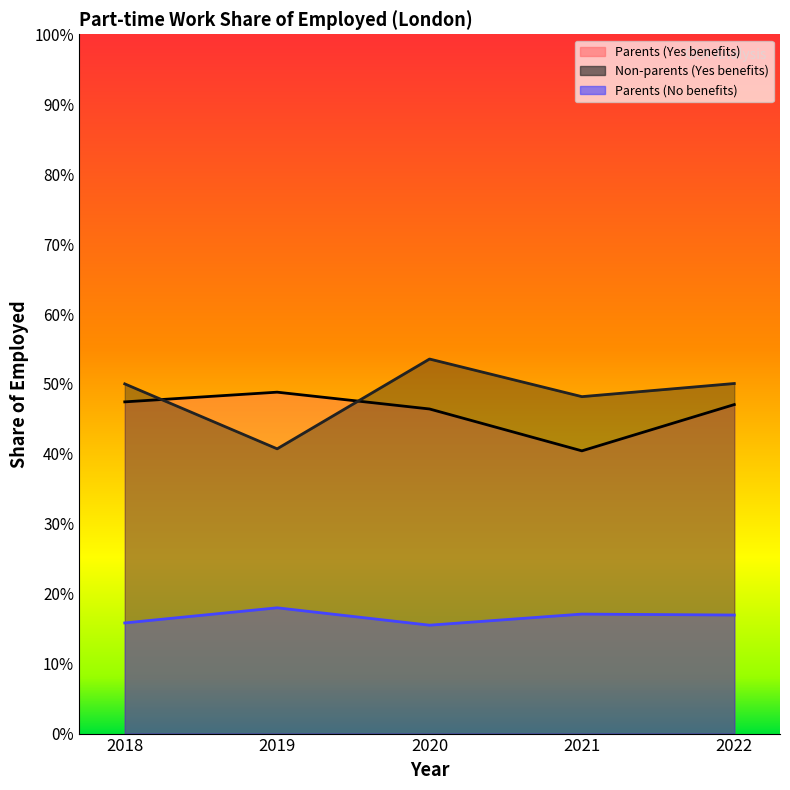

Where is the first local maximum for Parents (Yes benefits)?

2019